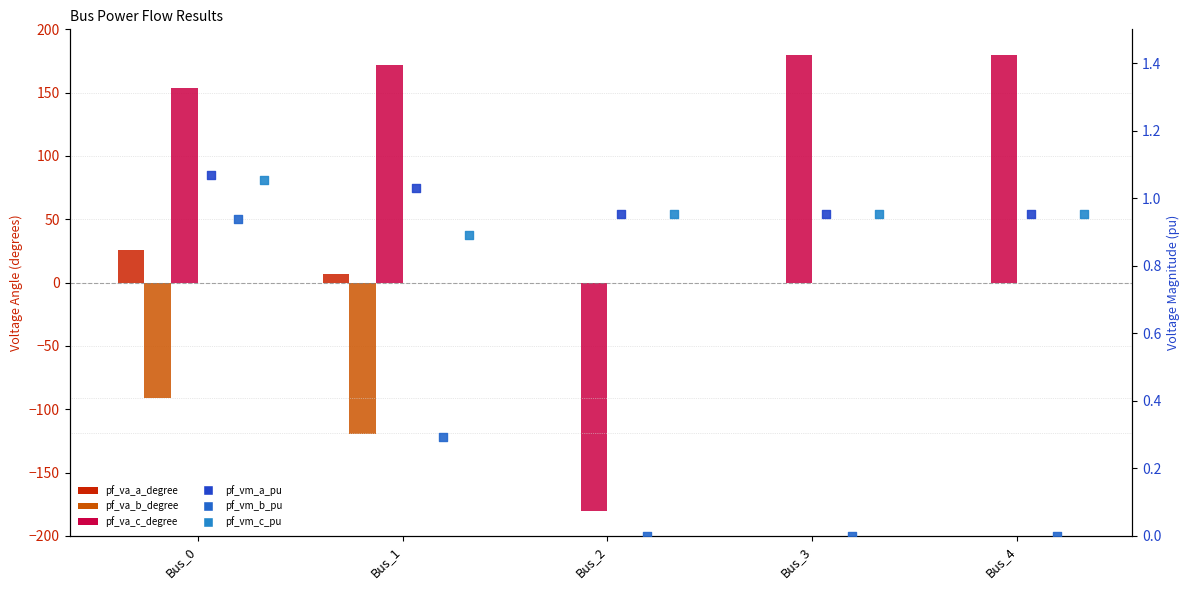

At which category is the sum across all series the highest?

Bus_3